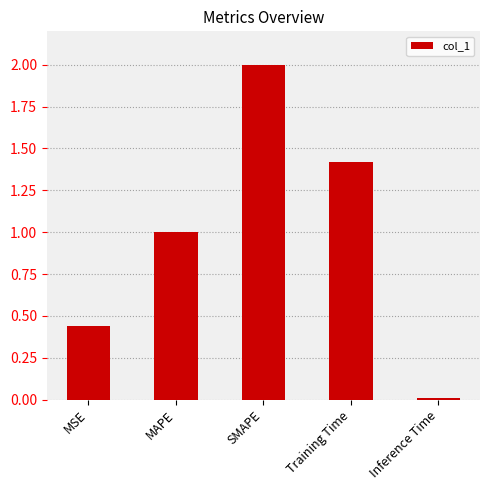

Is it true that the value at MAPE is 1.0?

True